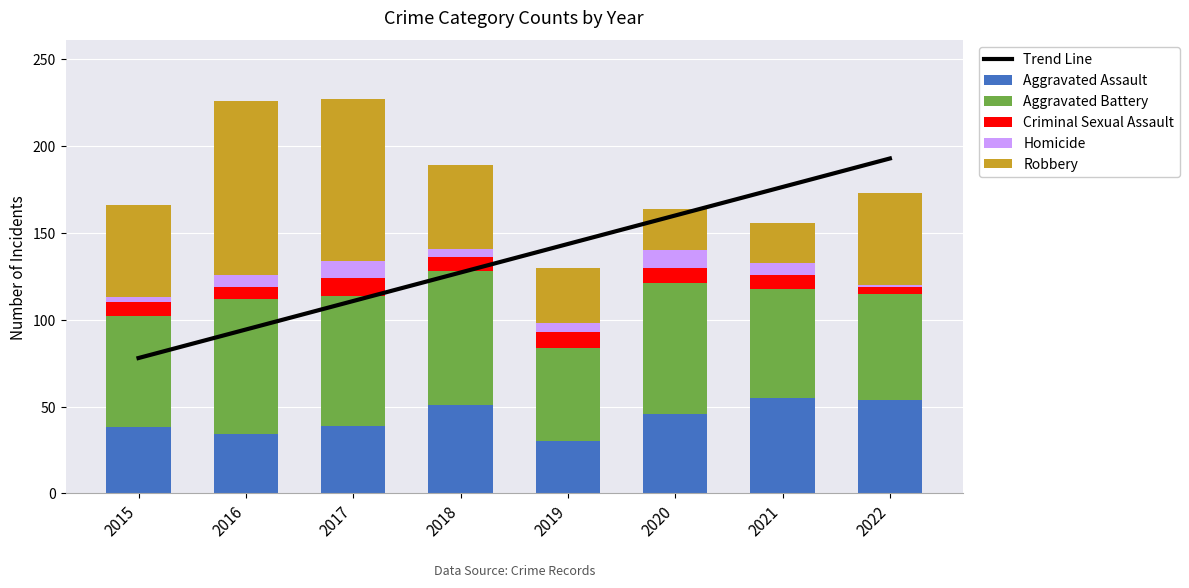

The Homicide series shows 5.1 at 2015. True or false?

False